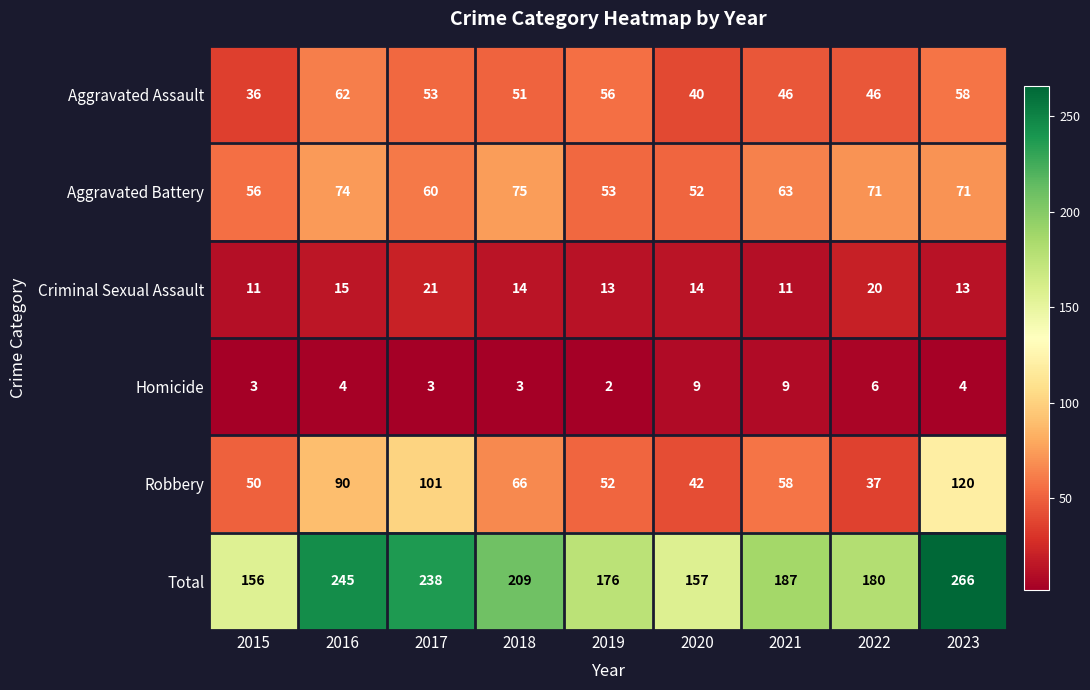

What is the approximate value of Homicide at 2022?

6